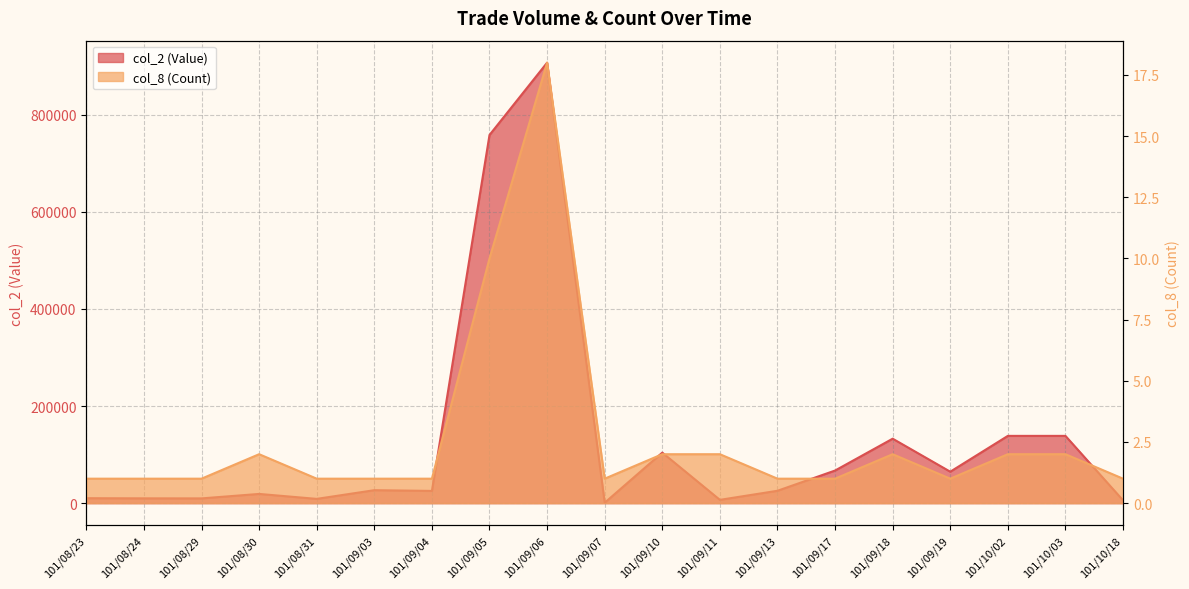

Where is the first local minimum for col_2 (Value)?

101/08/29